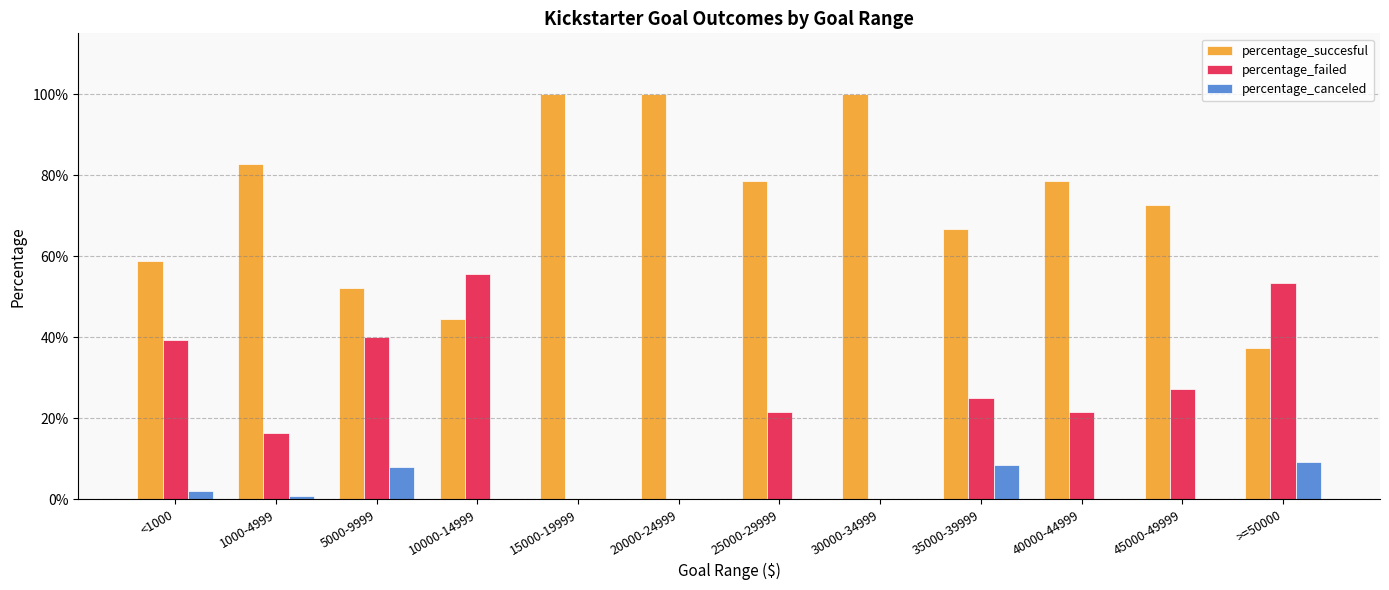

Which series has the largest total across all categories?

percentage_succesful